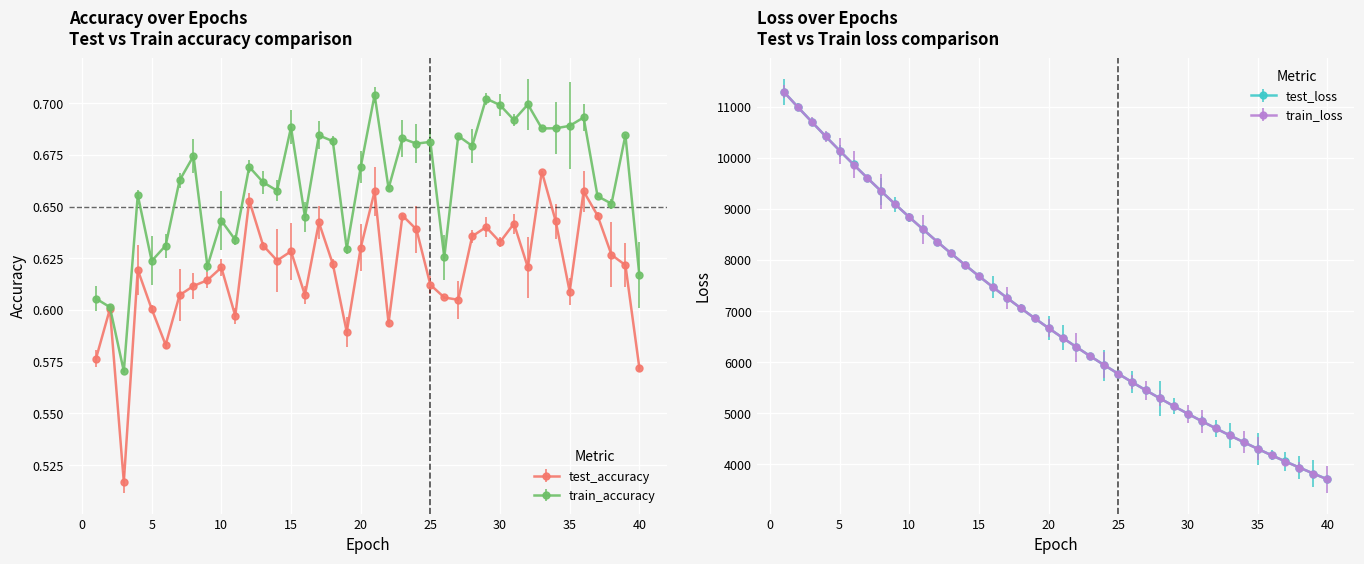

What is the average value of the train_loss series?

6897.5